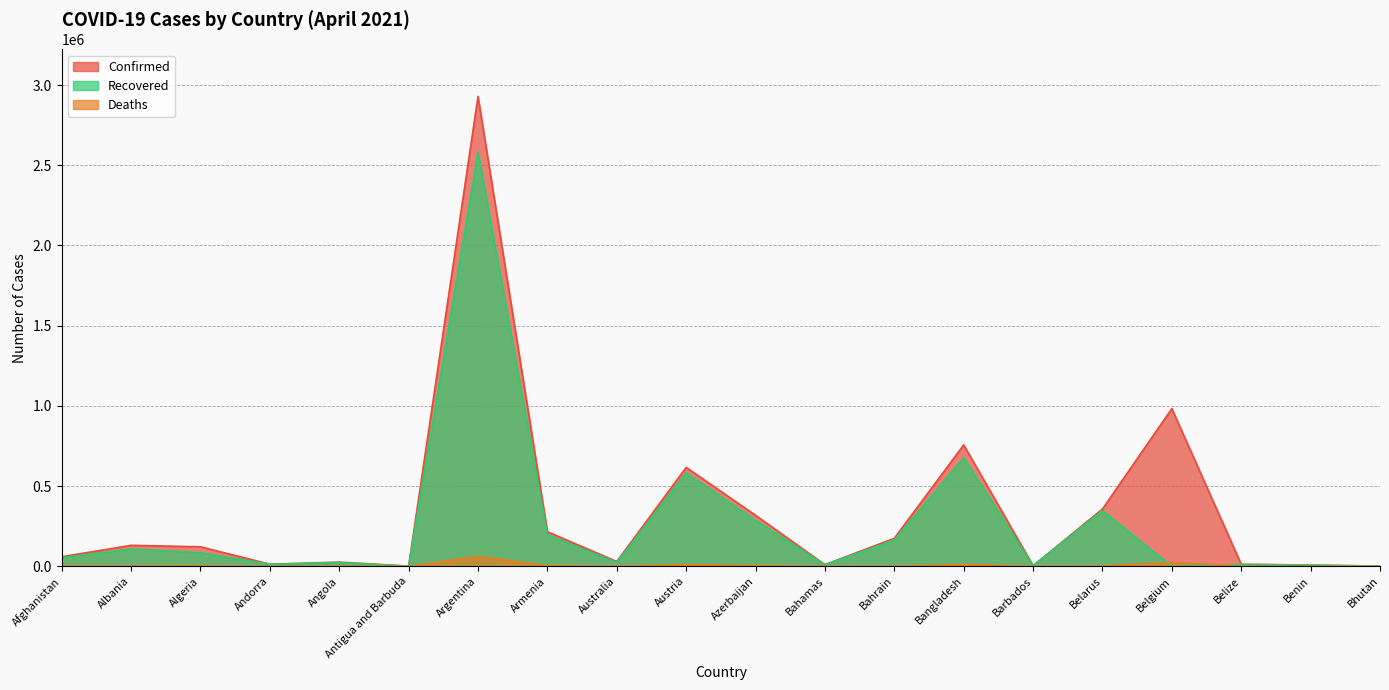

What is the difference between the Confirmed values at Benin and Antigua and Barbuda?

6589